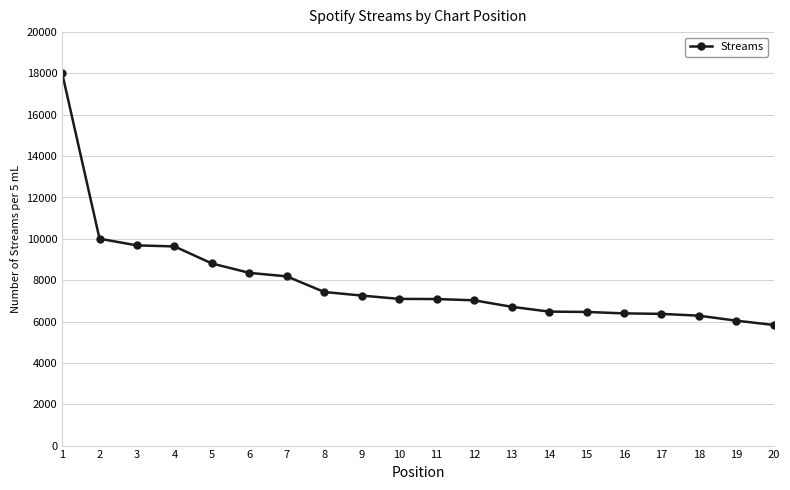

Which label corresponds to the largest value in the chart?

1